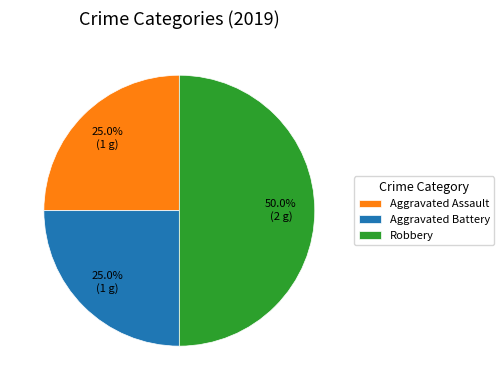

True or false: Robbery accounts for 50% of the total.

True